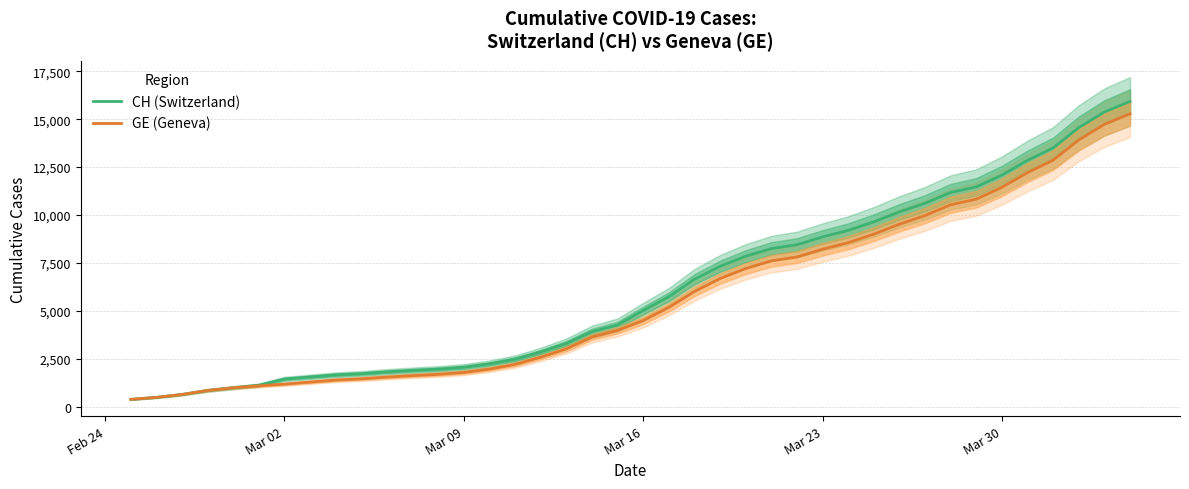

At how many categories does at least one series exceed 9885?

10